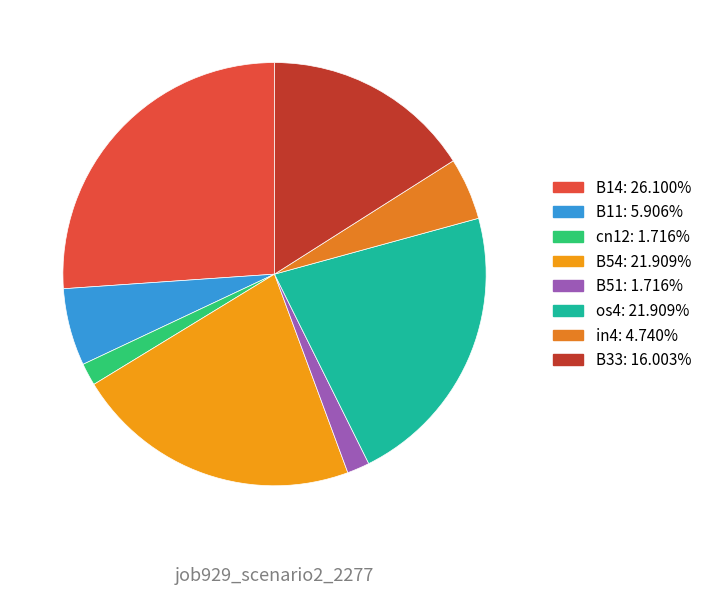

How many slices are in this pie chart?

8